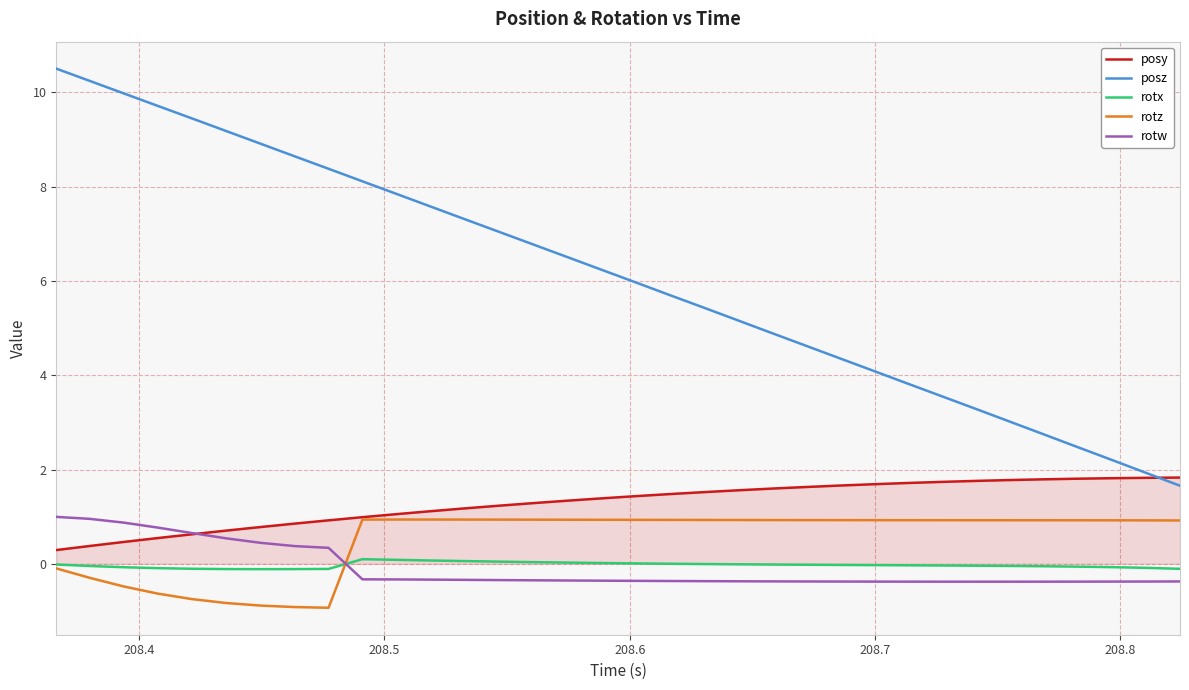

What is the highest value of the posz series?

10.5